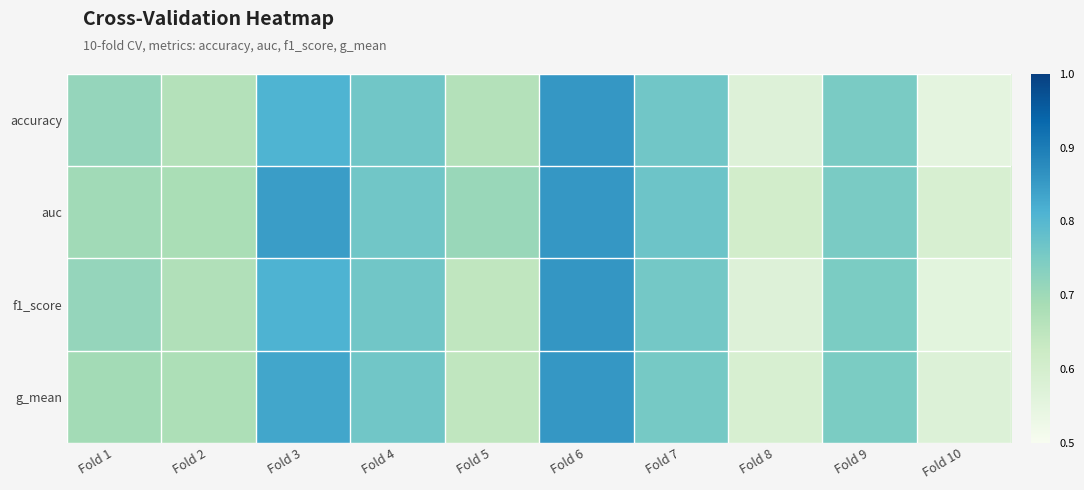

At how many categories does at least one series exceed 0?

10